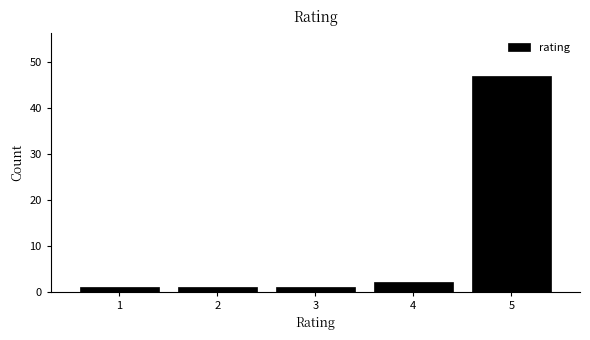

Reading left to right, list every bar in this chart as the range it spans on the x-axis followed by its height. The values are not printed on the chart, so give them approximately, as read against the axis.

0.5 to 1.5: 1
1.5 to 2.5: 1
2.5 to 3.5: 1
3.5 to 4.5: 2
4.5 to 5.5: 47